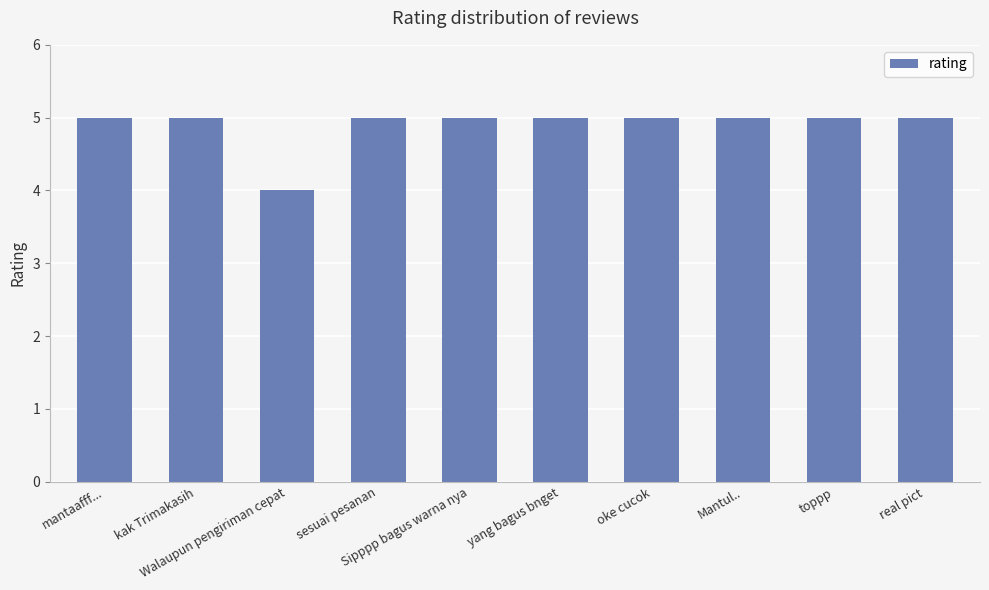

What position from the left is yang bagus bnget?

6